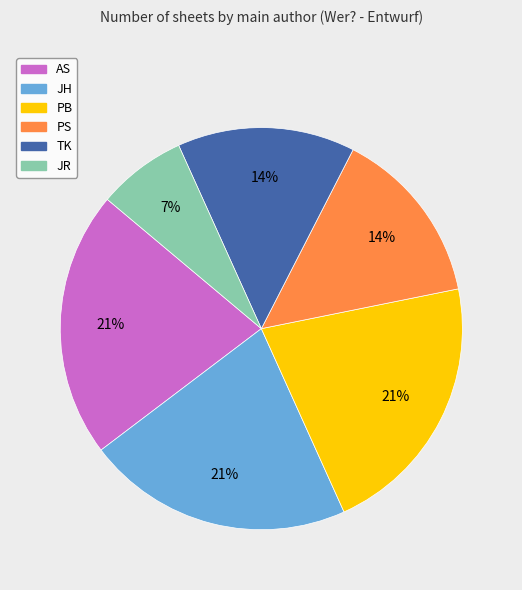

To the nearest percent, what percentage of the pie is JH?

21%